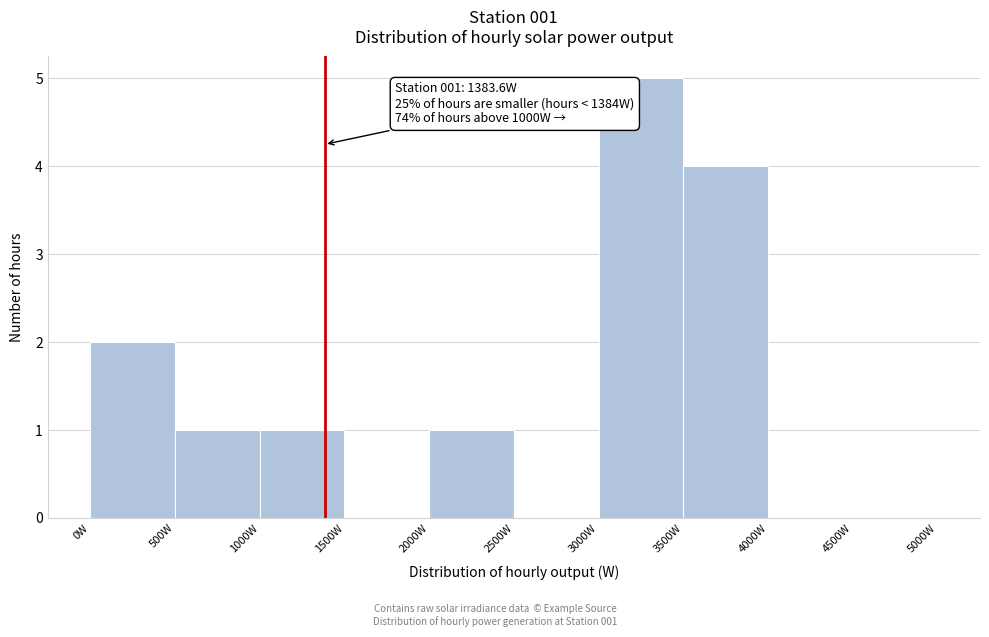

Which range on the x-axis has the tallest bar?

3000 to 3500